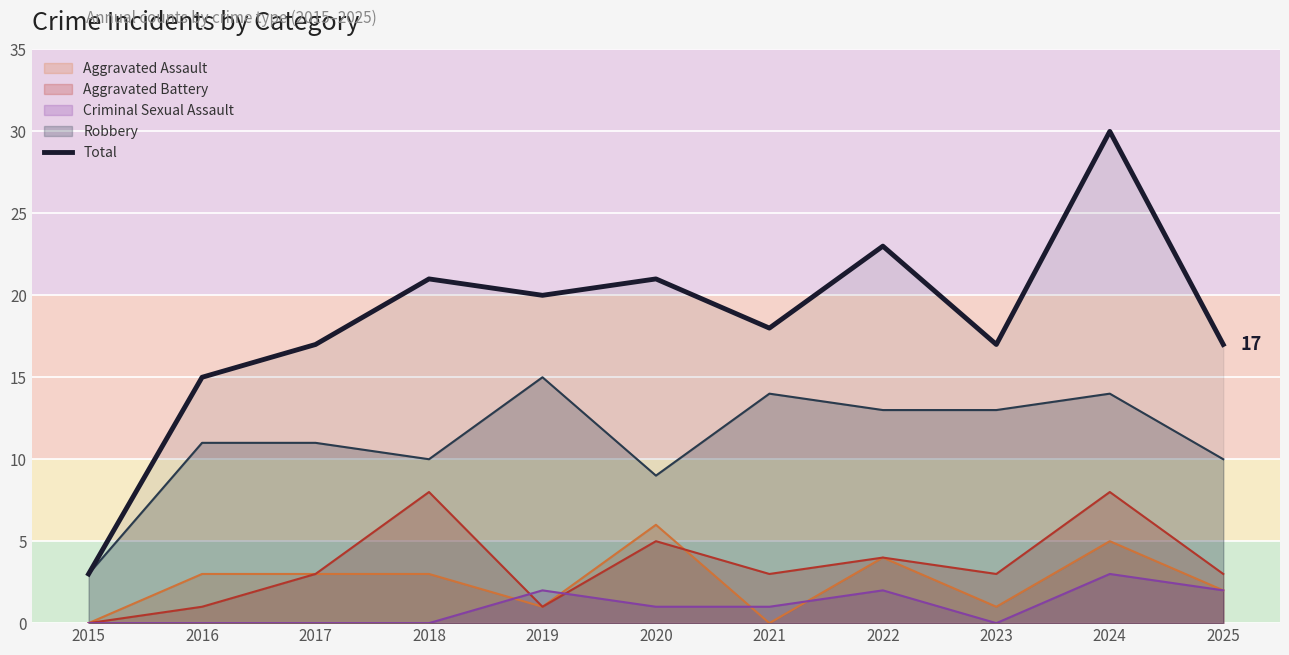

List the labels in order of value, largest first.

2024, 2022, 2018, 2020, 2019, 2021, 2017, 2023, 2025, 2016, 2015